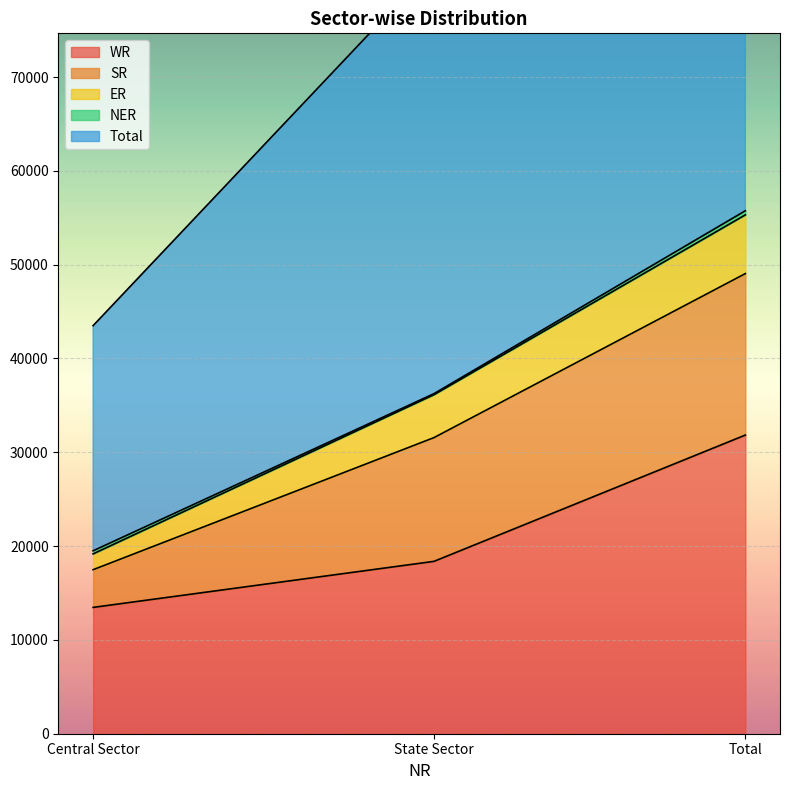

The value of WR at State Sector is 18373. True or false?

True